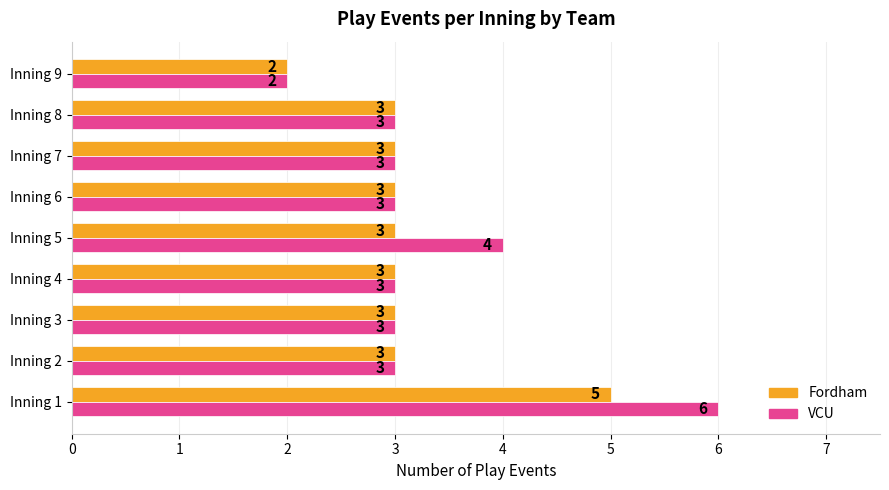

Which series has the largest total across all categories?

VCU